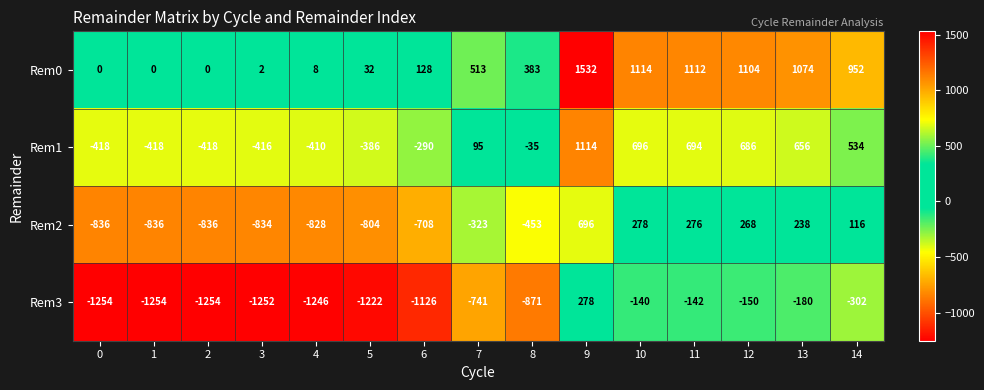

What is the difference between the maximum and minimum values in the Rem3 series?

1532